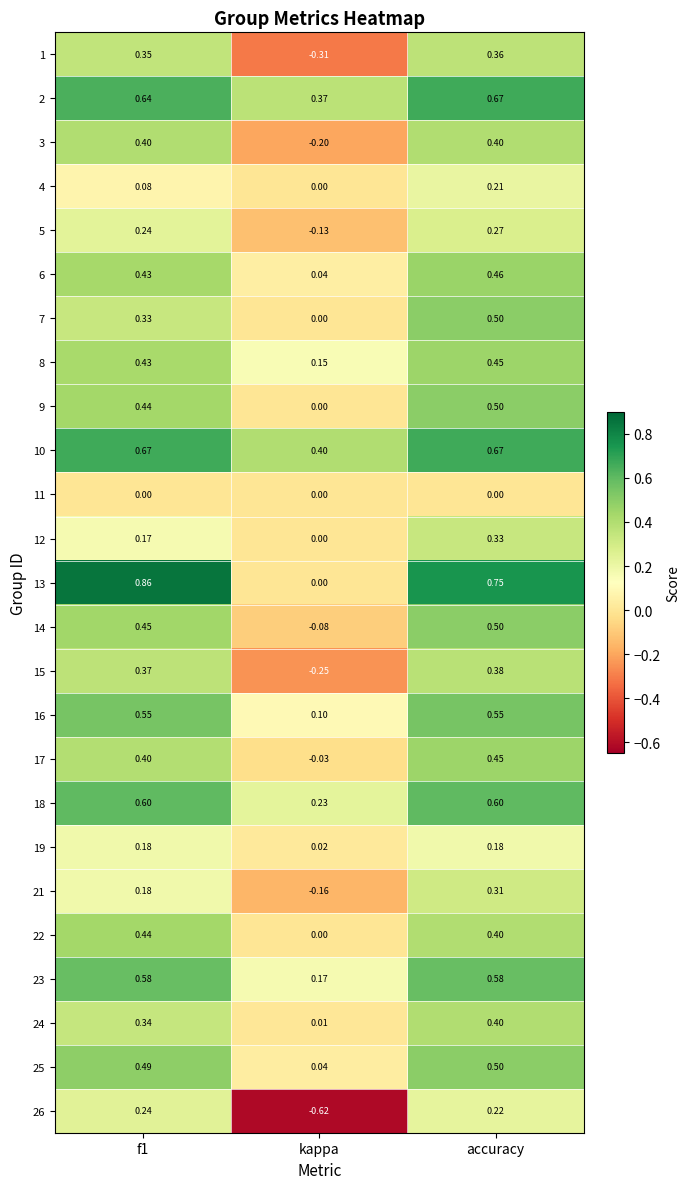

Where is 8 nearest to the value 0?

kappa